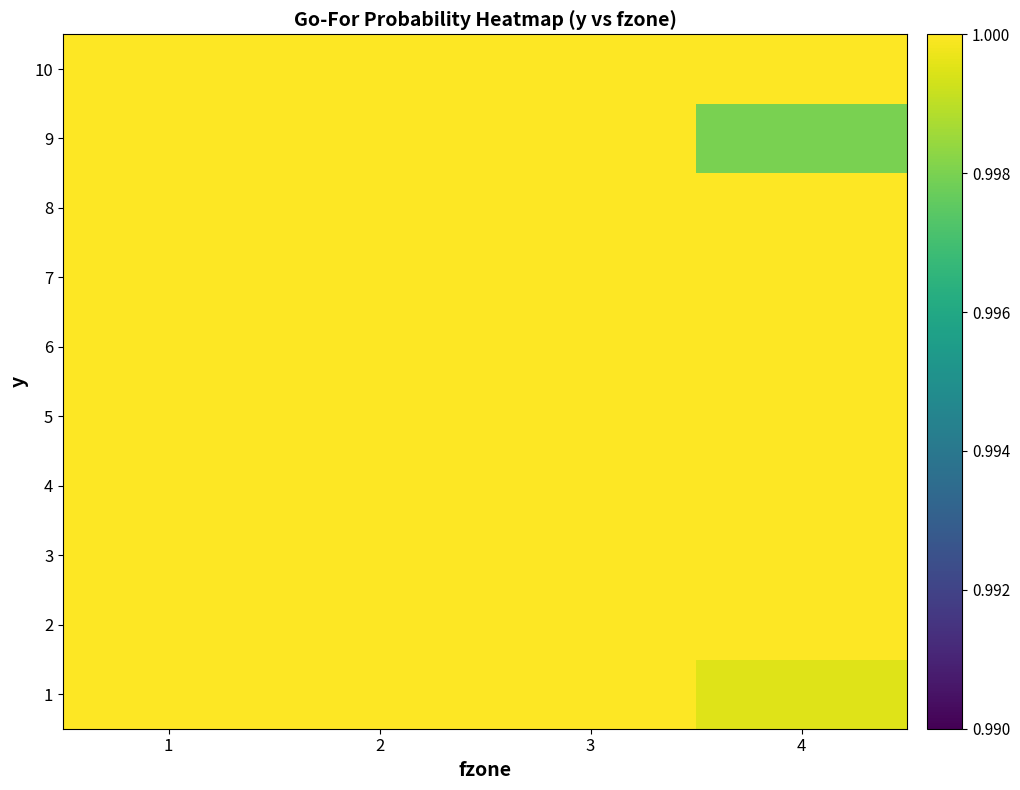

Reading left to right, list all the values displayed in this chart.

1: 1=1.0	2=1.0	3=1.0	4=1.0
2: 1=1.0	2=1.0	3=1.0	4=1.0
3: 1=1.0	2=1.0	3=1.0	4=1.0
4: 1=1.0	2=1.0	3=1.0	4=1.0
5: 1=1.0	2=1.0	3=1.0	4=1.0
6: 1=1.0	2=1.0	3=1.0	4=1.0
7: 1=1.0	2=1.0	3=1.0	4=1.0
8: 1=1.0	2=1.0	3=1.0	4=1.0
9: 1=1.0	2=1.0	3=1.0	4=1.0
10: 1=1.0	2=1.0	3=1.0	4=1.0